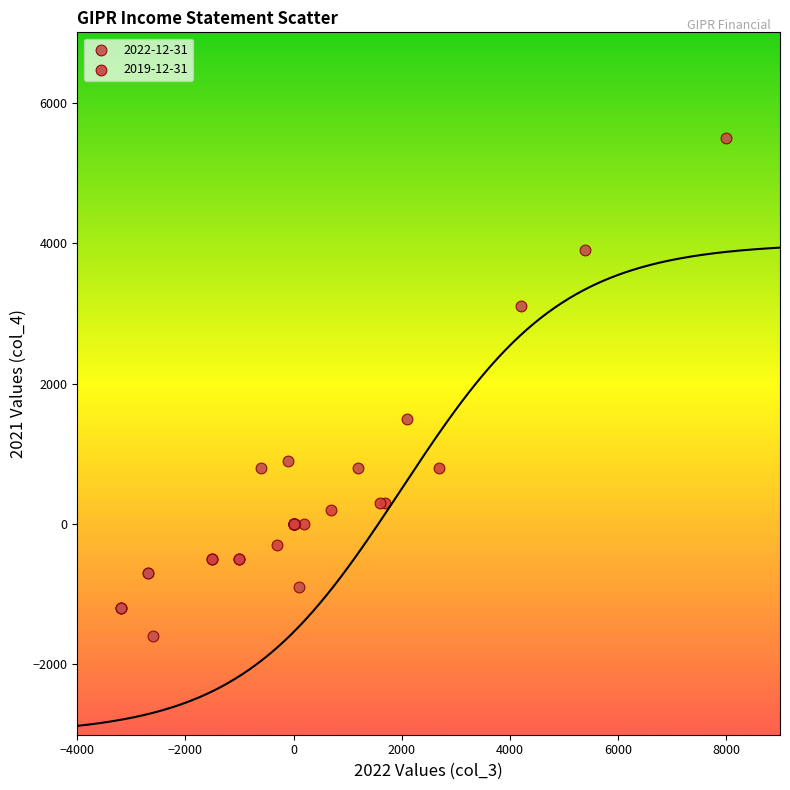

Which series reaches the maximum Y coordinate?

2022-12-31